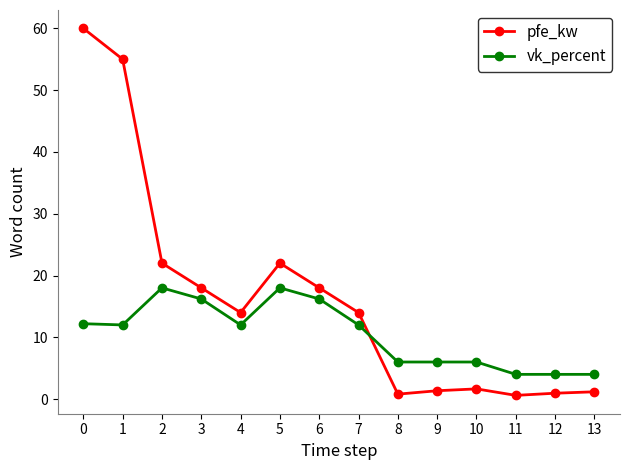

At how many categories does at least one series exceed 40?

2